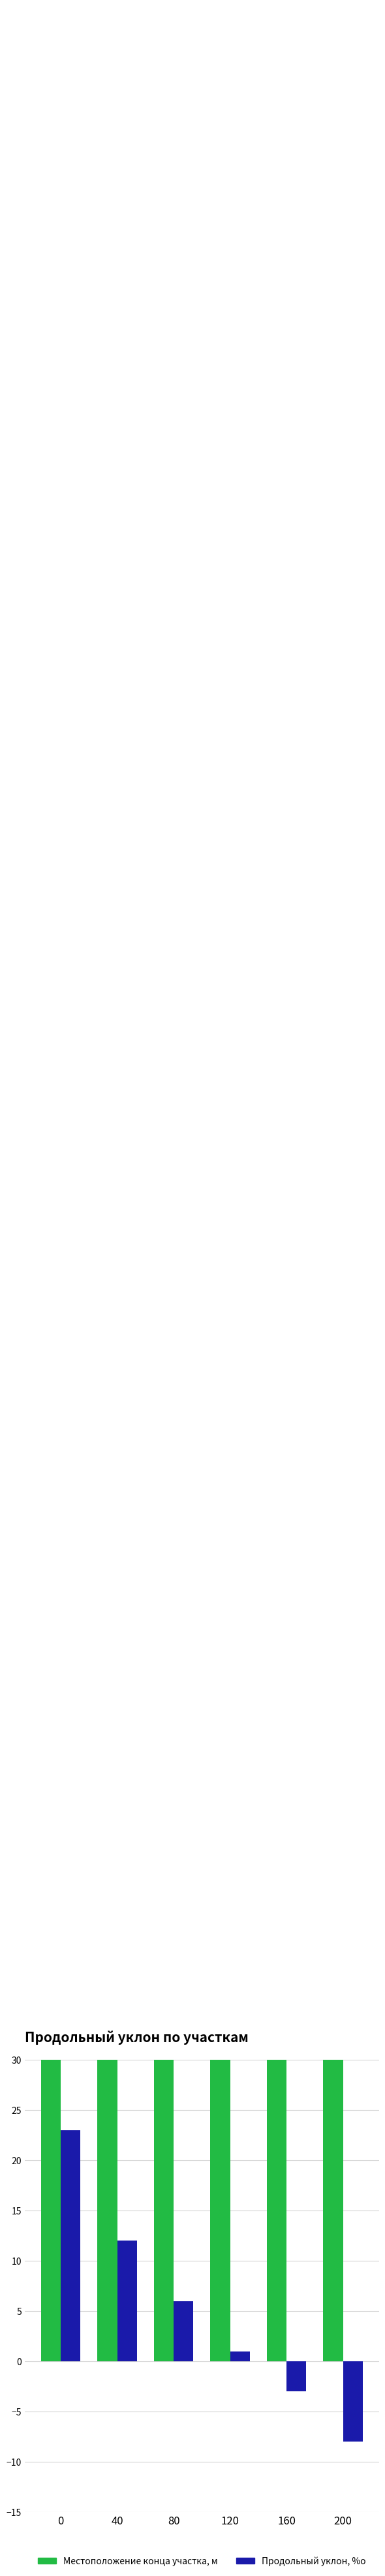

How many values in the Продольный уклон, %о series exceed 6?

2